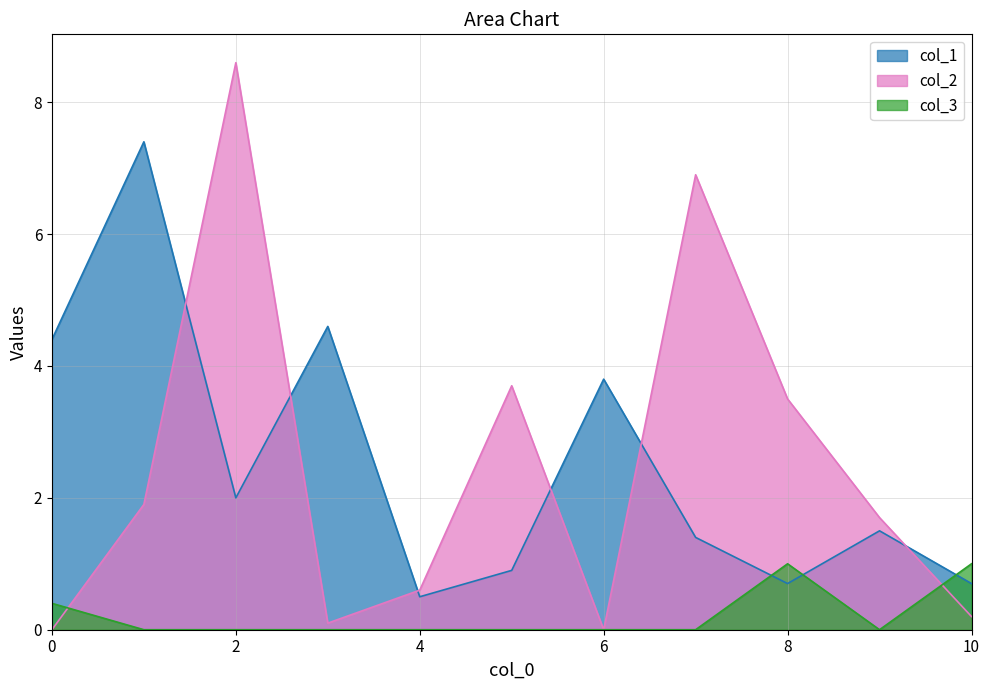

Where is the first local minimum for col_1?

2